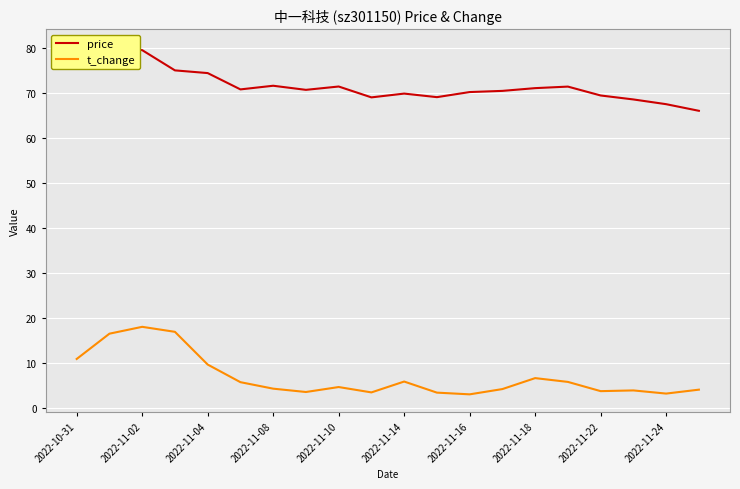

Read the t_change value at 19.

4.1